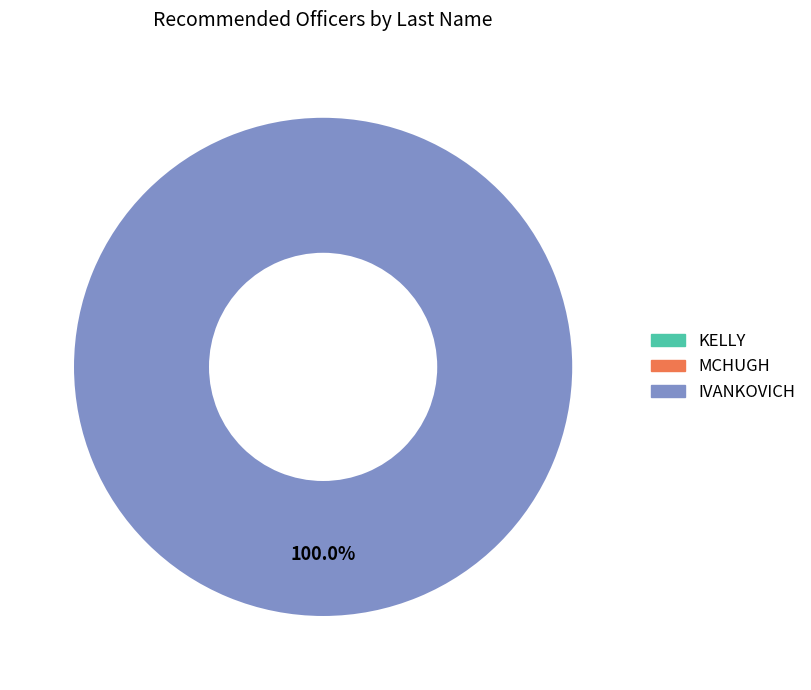

To the nearest percent, what is the average slice percentage?

33%